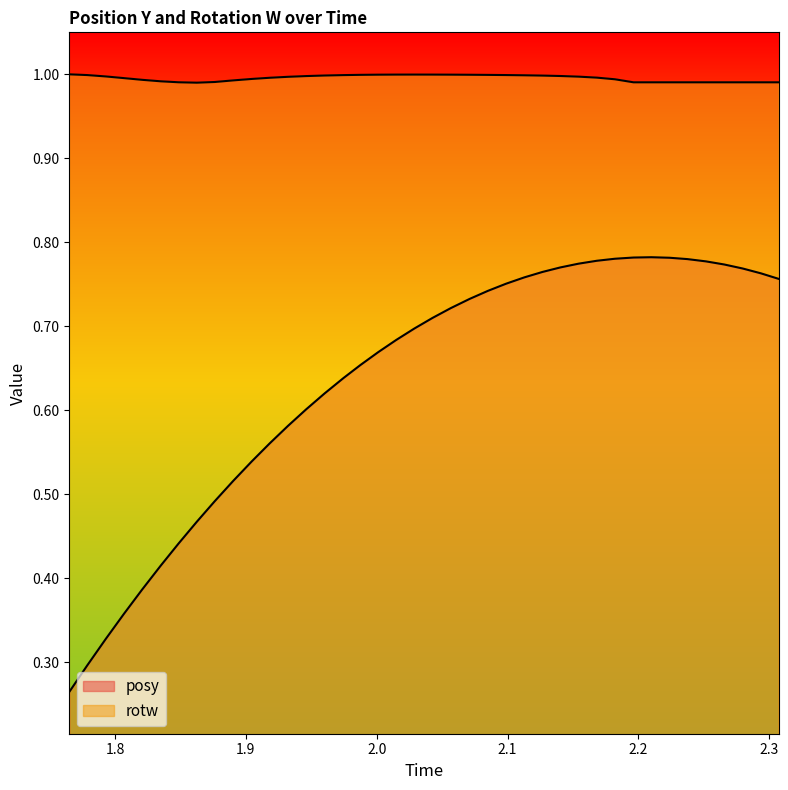

How many interior local peaks does the posy series have?

1